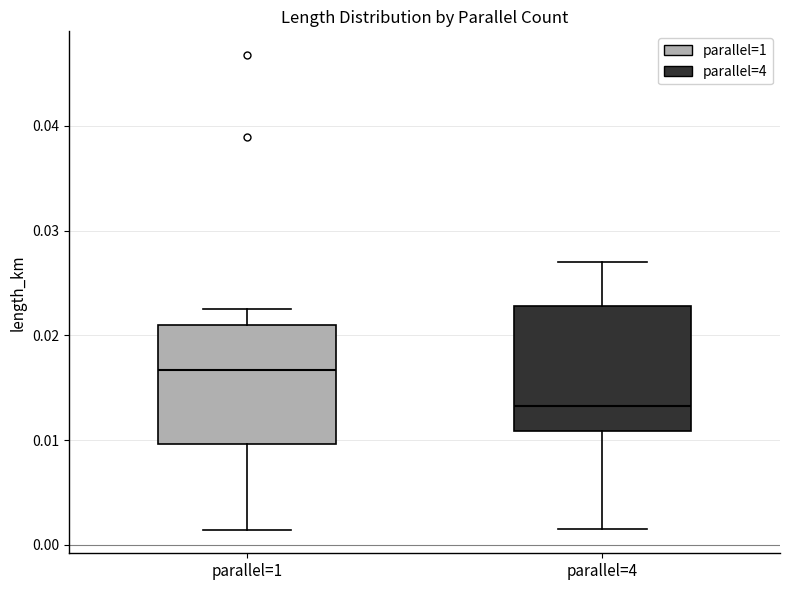

Where does the upper whisker of the box for parallel=1 end on the y-axis? The values are not printed on the chart, so give them approximately, as read against the axis.

0.023